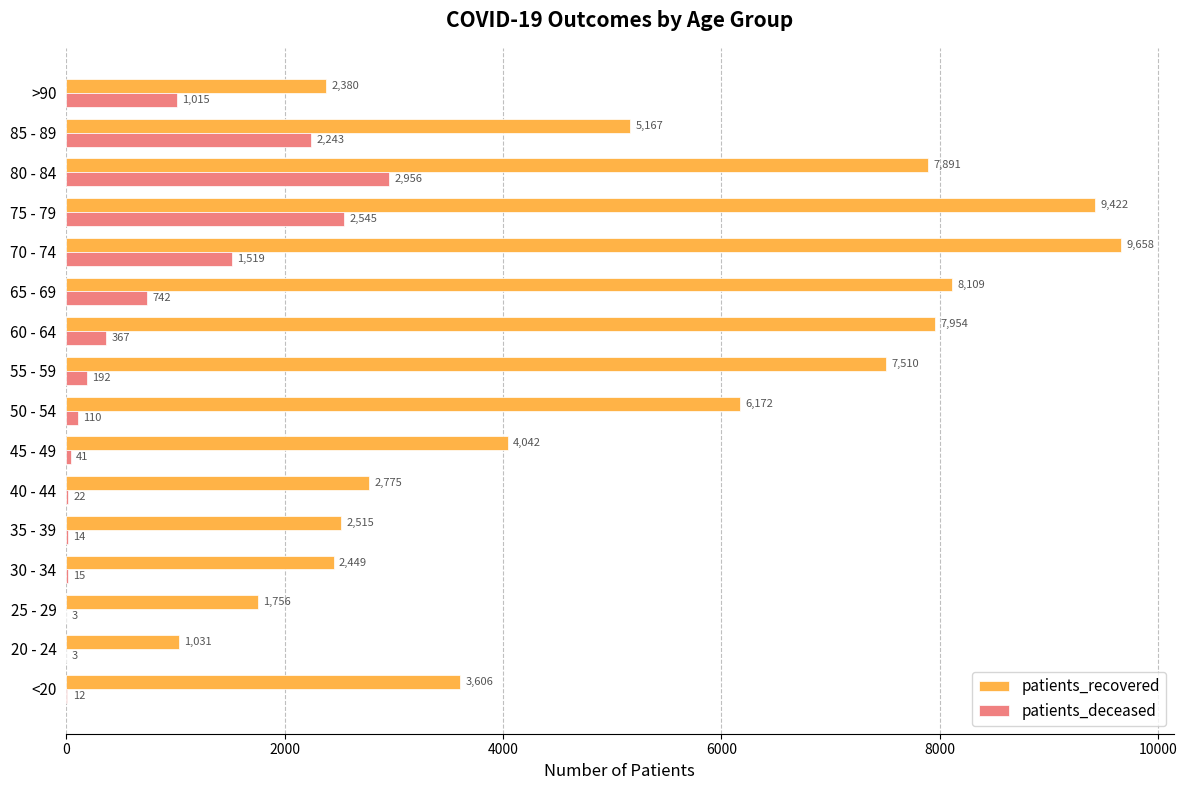

Which label corresponds to the largest value in the chart?

70 - 74